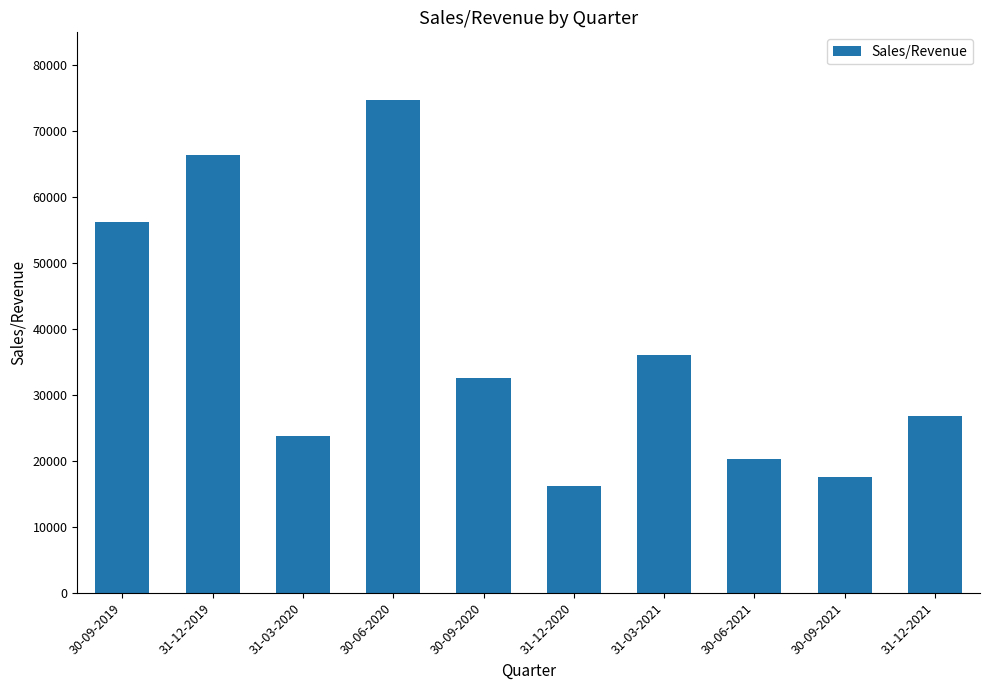

What is the label of the 8th bar from the left?

30-06-2021